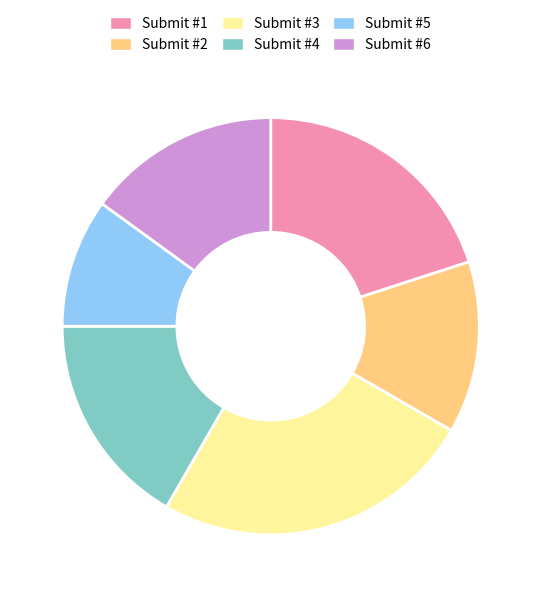

Rank the categories by value from lowest to highest.

Submit #5, Submit #2, Submit #6, Submit #4, Submit #1, Submit #3